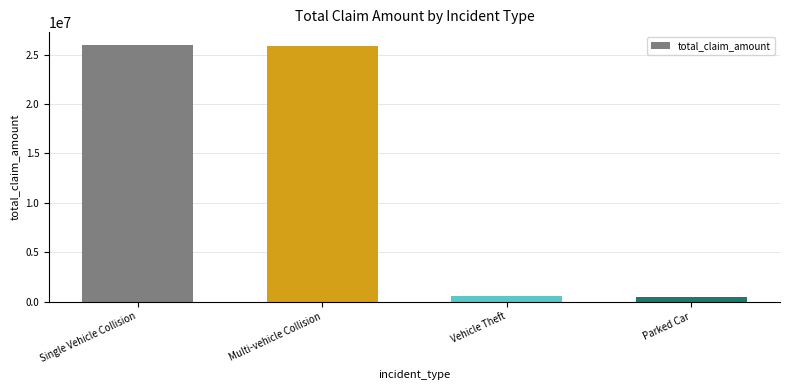

What is the difference between the second highest and second lowest values?

25307290